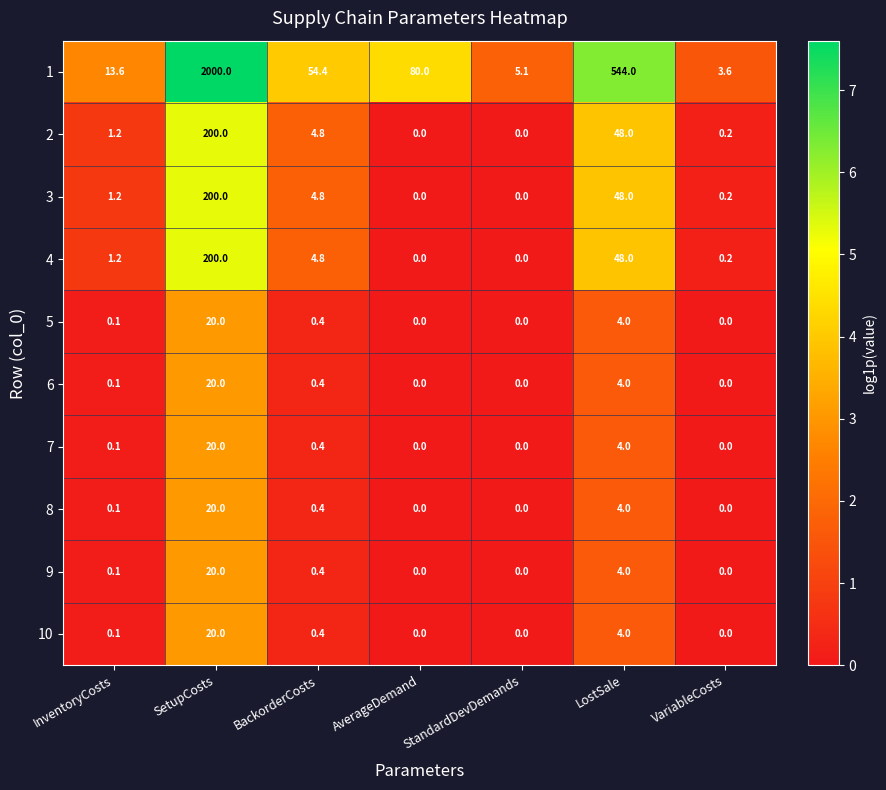

What is the difference between the maximum and minimum values in the 1 series?

1996.4